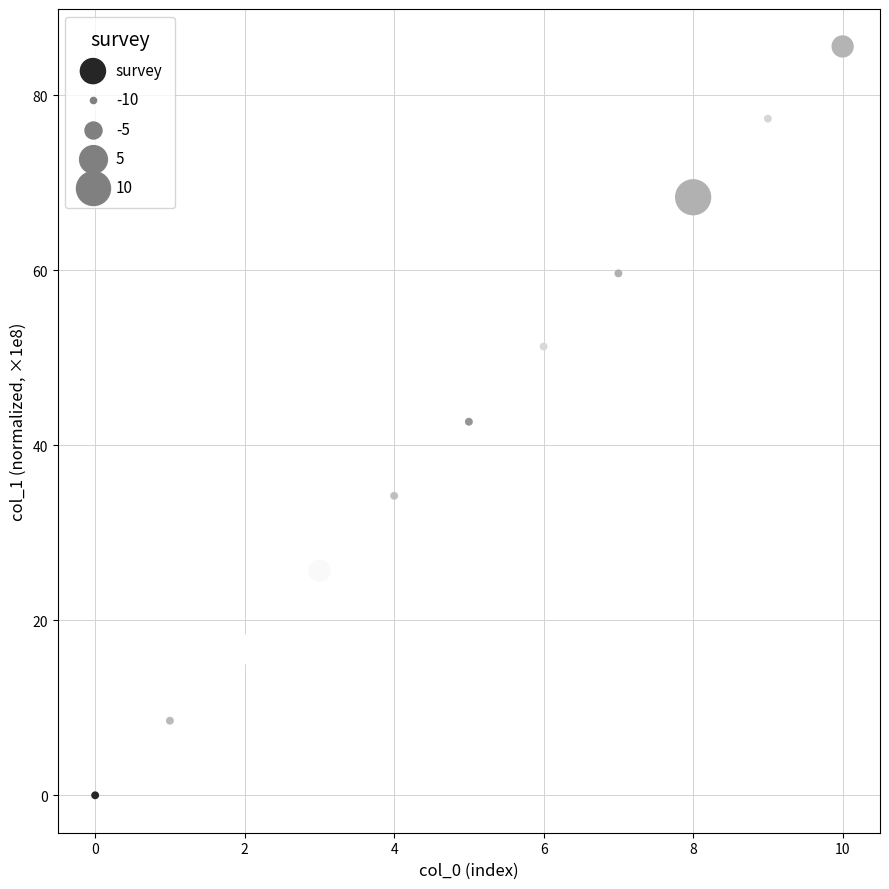

What is the range of Y values (max minus min)?

85.6